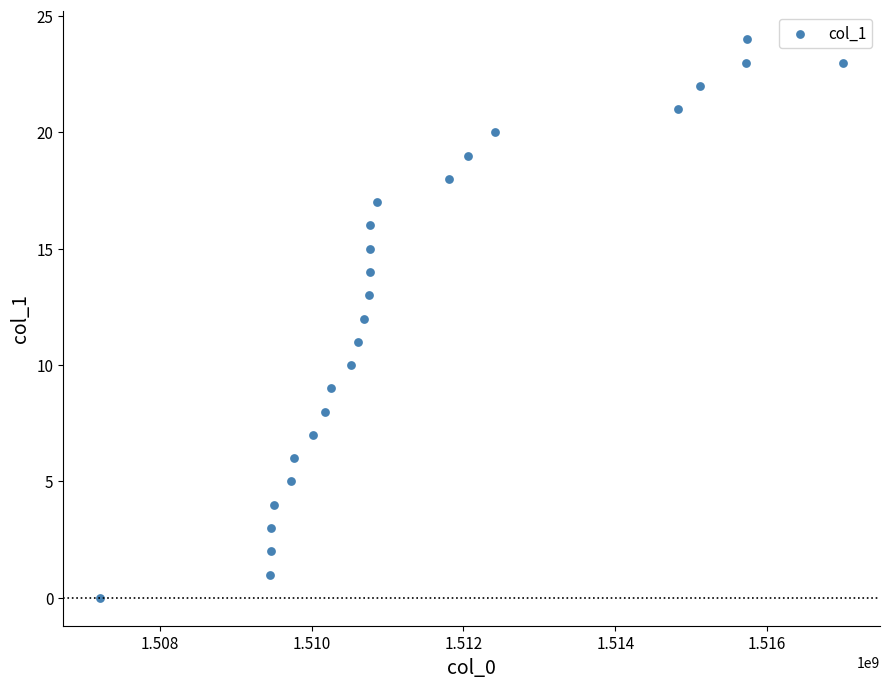

What is the range of Y values (max minus min)?

24